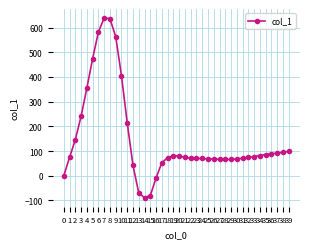

List the labels in order of value, smallest first.

14, 15, 13, 16, 0, 12, 17, 28, 29, 27, 25, 26, 30, 23, 24, 22, 31, 18, 1, 21, 32, 33, 20, 19, 34, 35, 36, 37, 38, 39, 2, 11, 3, 4, 10, 5, 9, 6, 8, 7